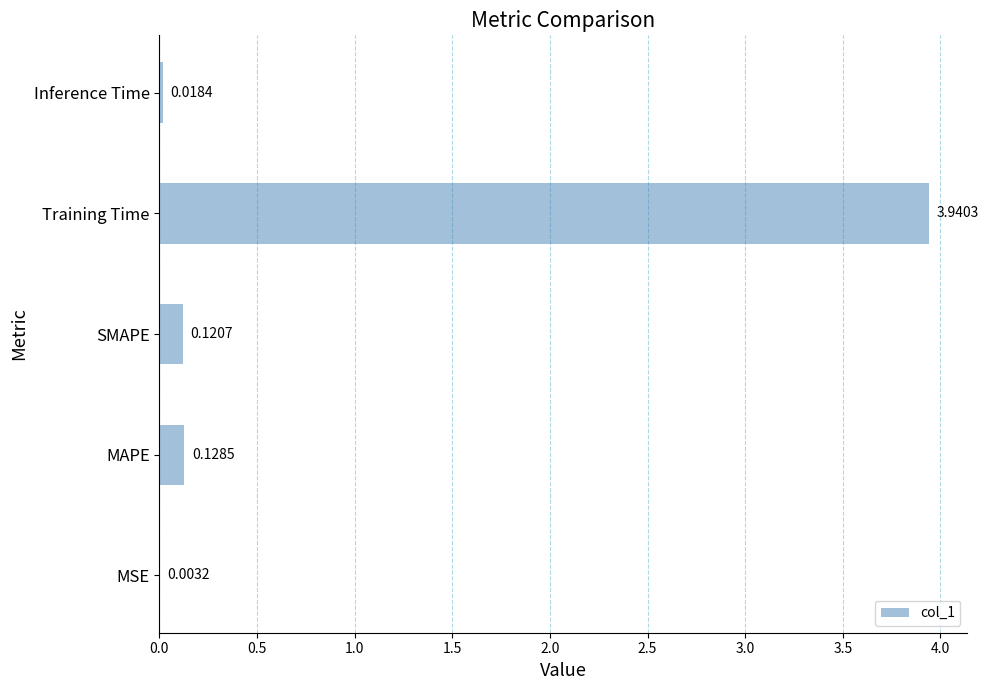

Are the bars grouped side by side (vs. stacked)?

No